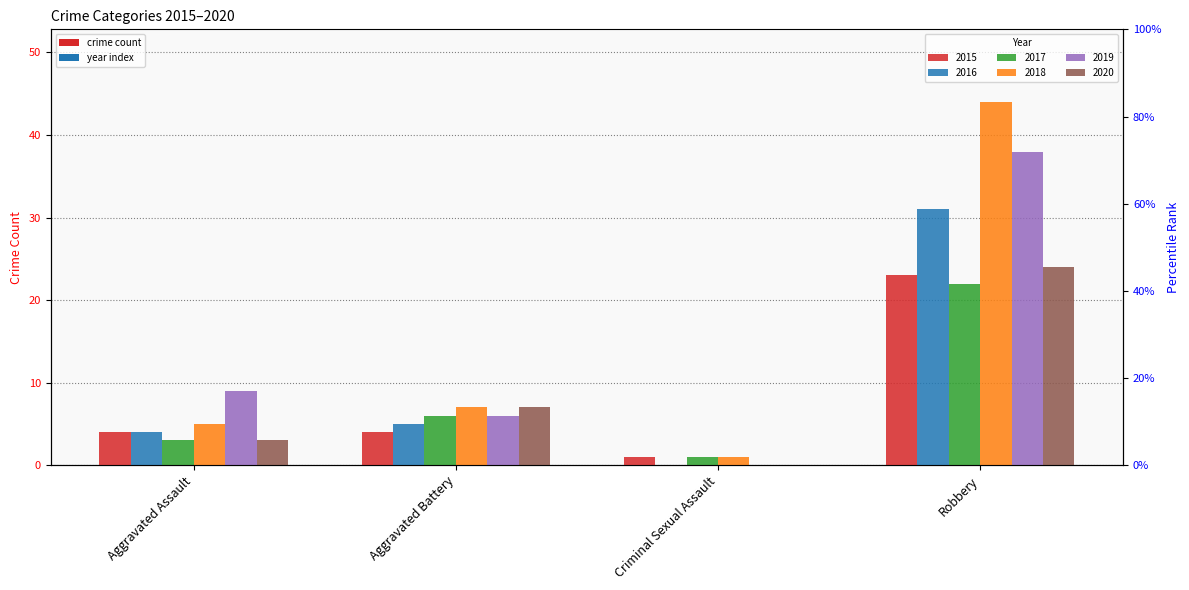

Reading right to left, what are all the values shown in this chart?

2015: Robbery=23	Criminal Sexual Assault=1	Aggravated Battery=4	Aggravated Assault=4
2016: Robbery=31	Criminal Sexual Assault=0	Aggravated Battery=5	Aggravated Assault=4
2017: Robbery=22	Criminal Sexual Assault=1	Aggravated Battery=6	Aggravated Assault=3
2018: Robbery=44	Criminal Sexual Assault=1	Aggravated Battery=7	Aggravated Assault=5
2019: Robbery=38	Criminal Sexual Assault=0	Aggravated Battery=6	Aggravated Assault=9
2020: Robbery=24	Criminal Sexual Assault=0	Aggravated Battery=7	Aggravated Assault=3